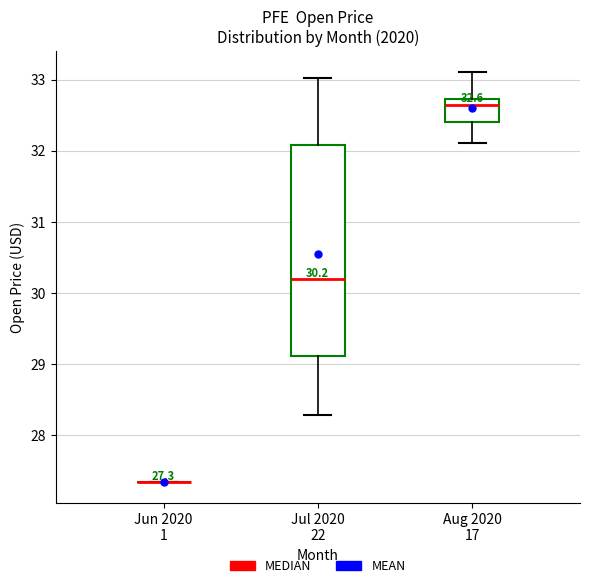

Comparing the boxes themselves (not the whiskers), which one is the tallest?

Jul 2020 22